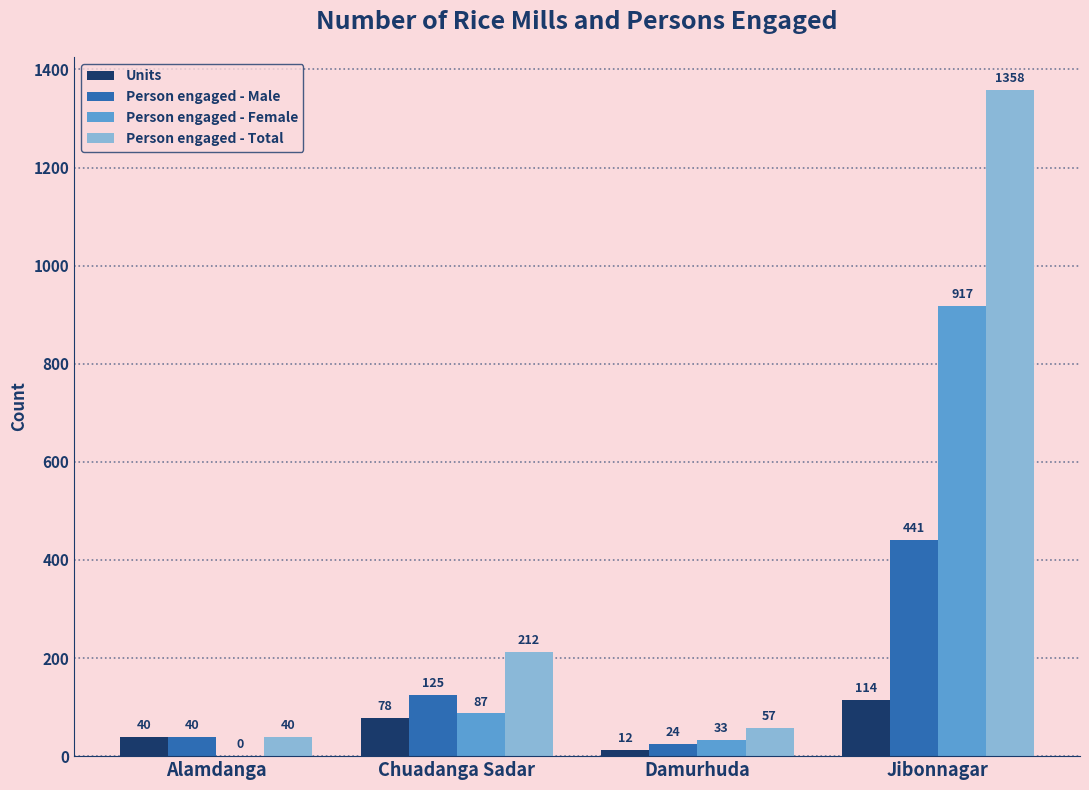

What value does the Person engaged - Male series have at Damurhuda, to the nearest 5?

25